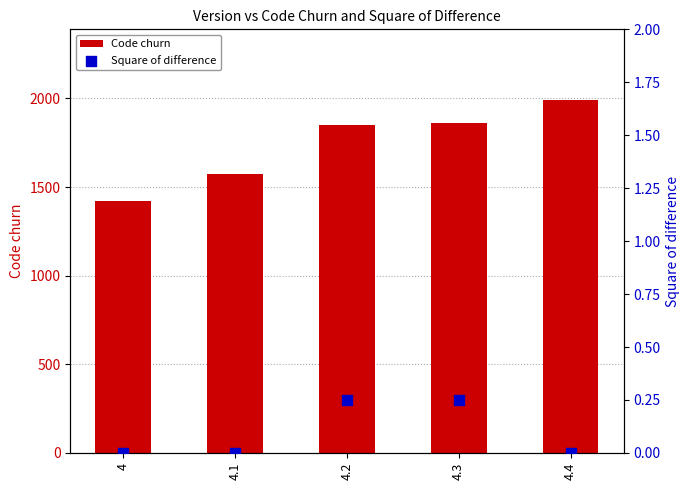

At how many categories does at least one series exceed 1989?

1